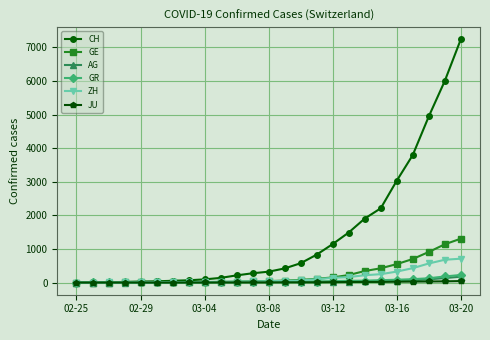

Which series has the largest total across all categories?

CH